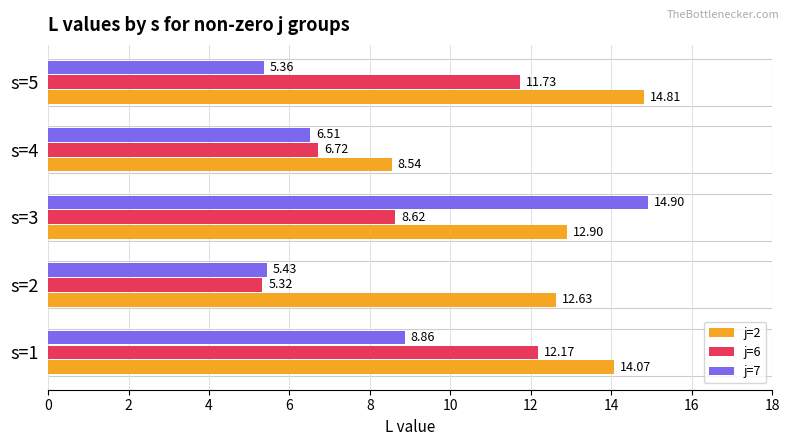

Rank the series by their average value, from lowest to highest.

j=7, j=6, j=2